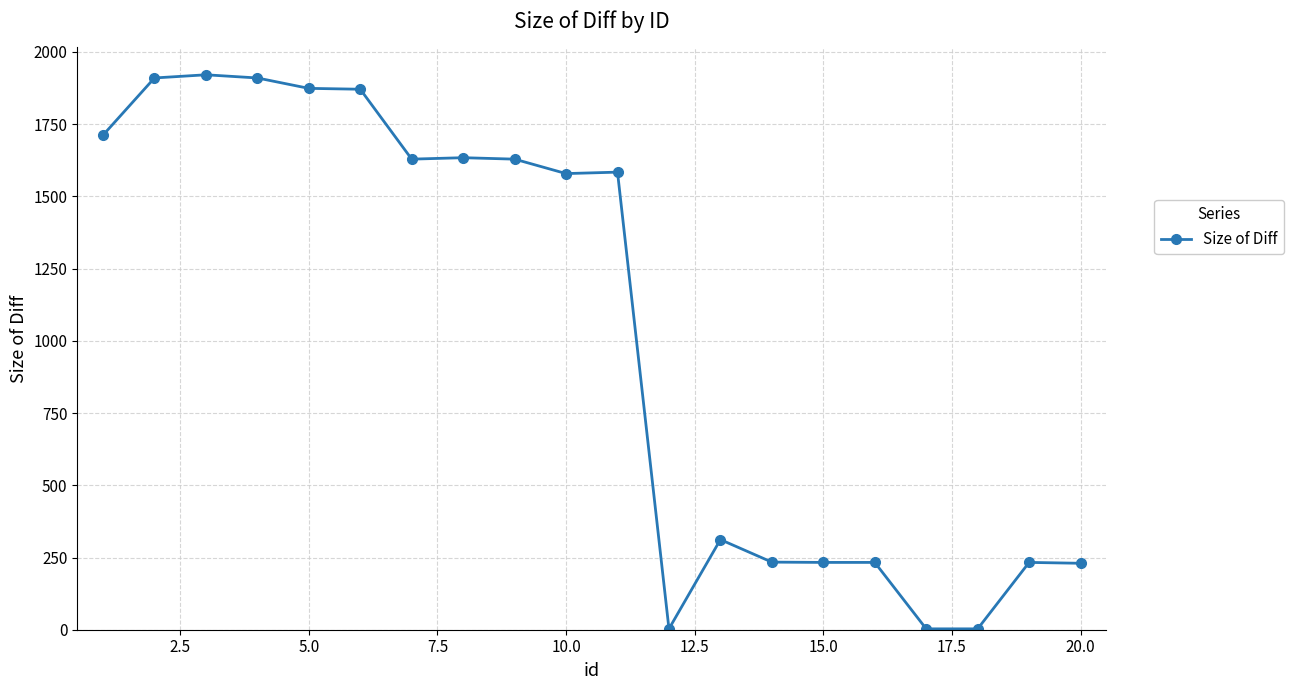

What is the sum of all values?

20737